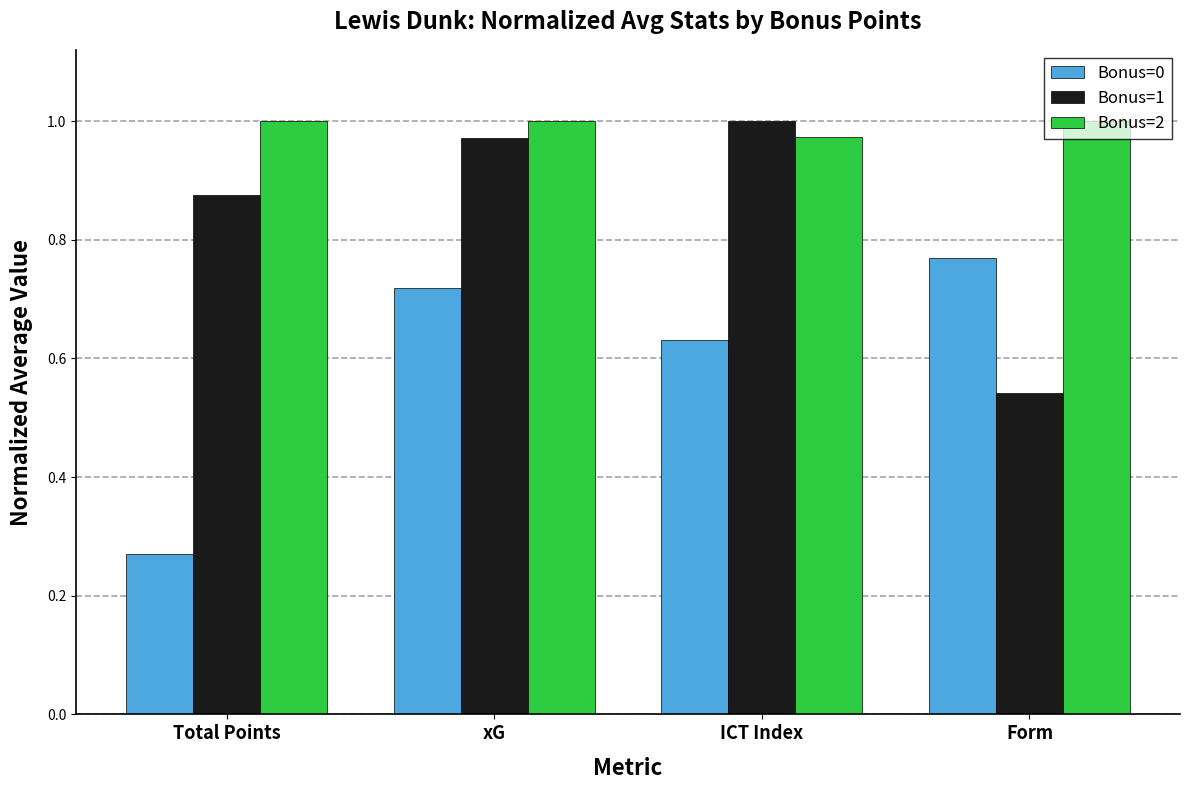

Which series has the largest total across all categories?

Bonus=2